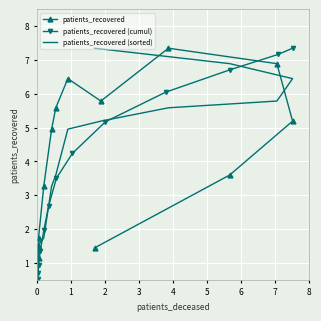

How many intersections are there between patients_recovered and patients_recovered (sorted)?

2